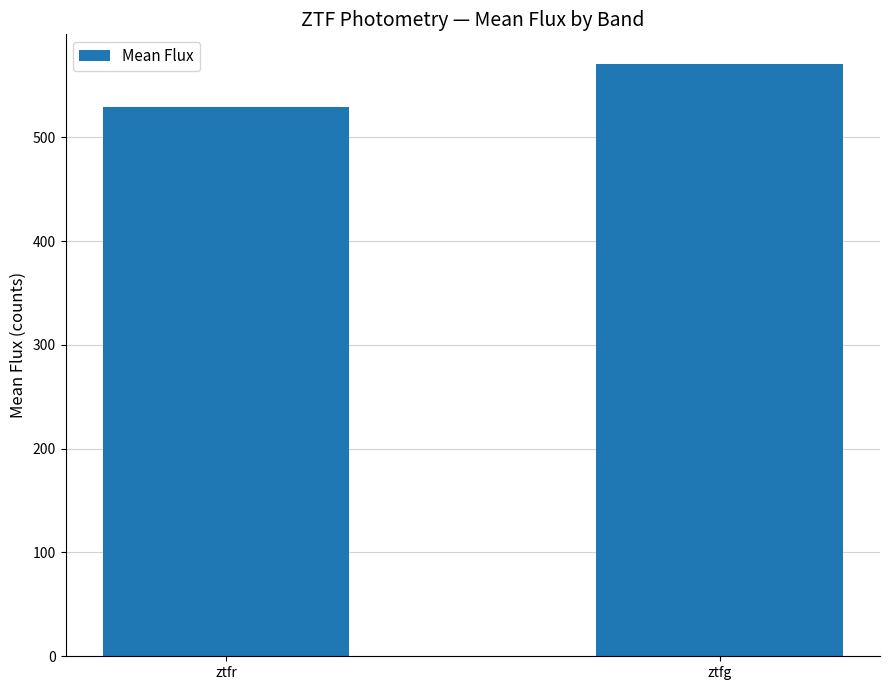

Does the chart contain stacked bars?

No